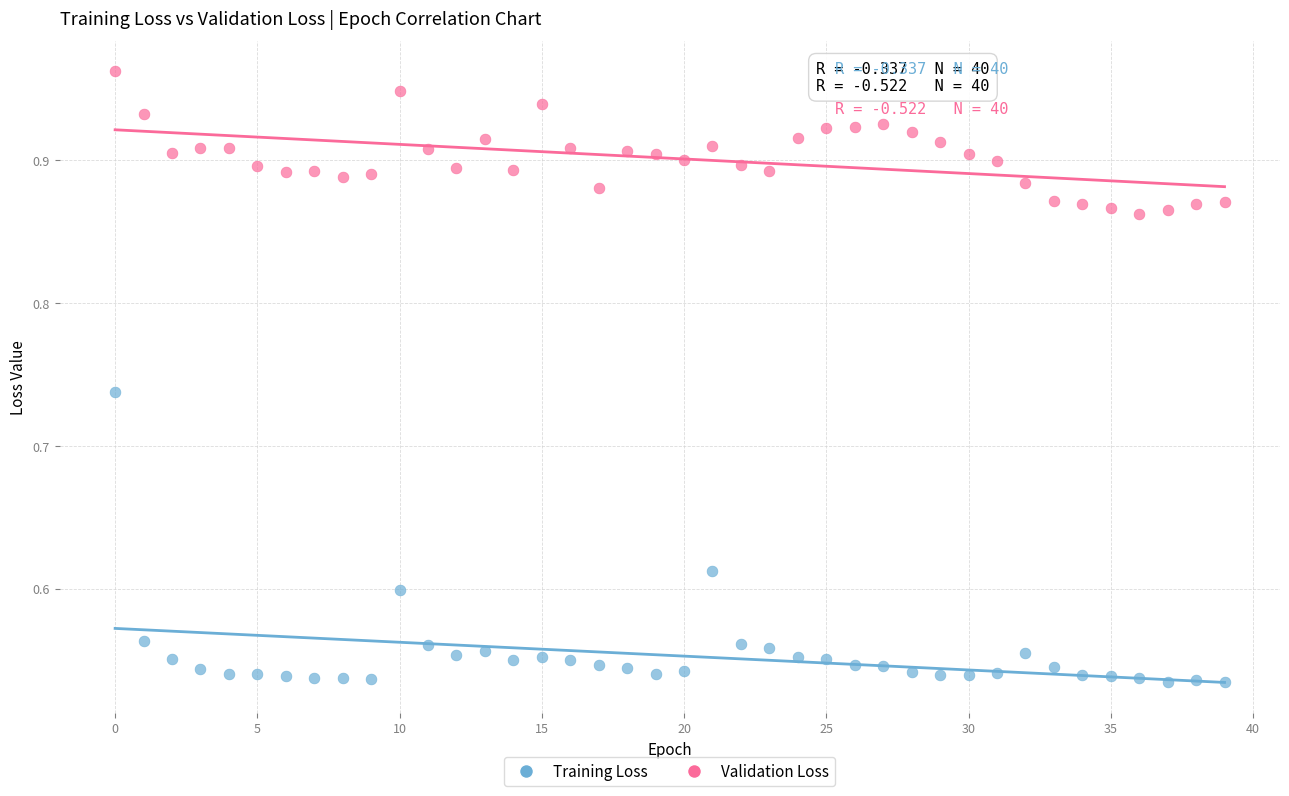

Across all data points, what is the range of Y values (max minus min)?

0.4